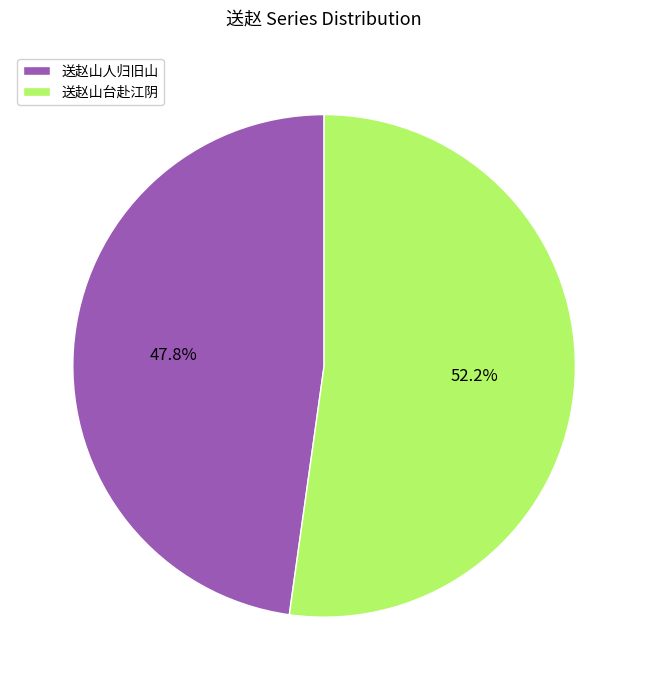

What percentage is NOT represented by 送赵山台赴江阴?

47.8%